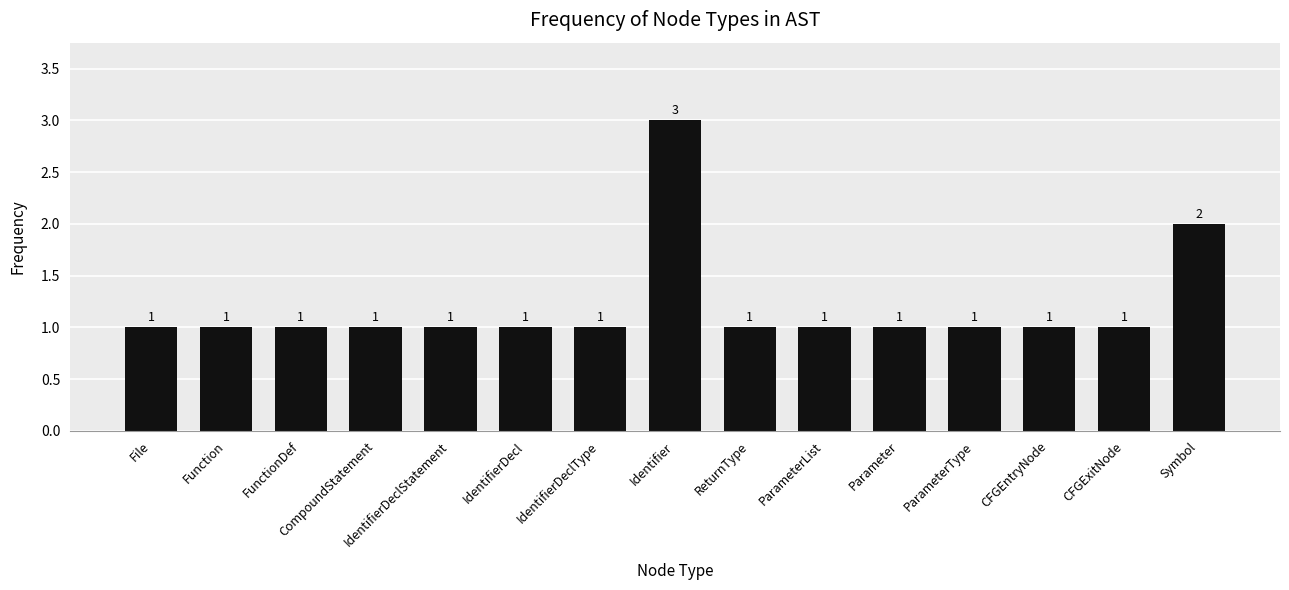

At which category does the chart reach its peak across all series?

Identifier